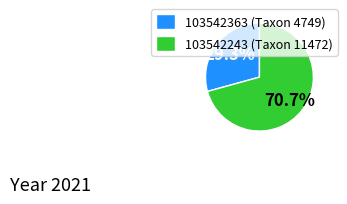

To the nearest percent, what is the difference between the largest and smallest slice percentages?

41%